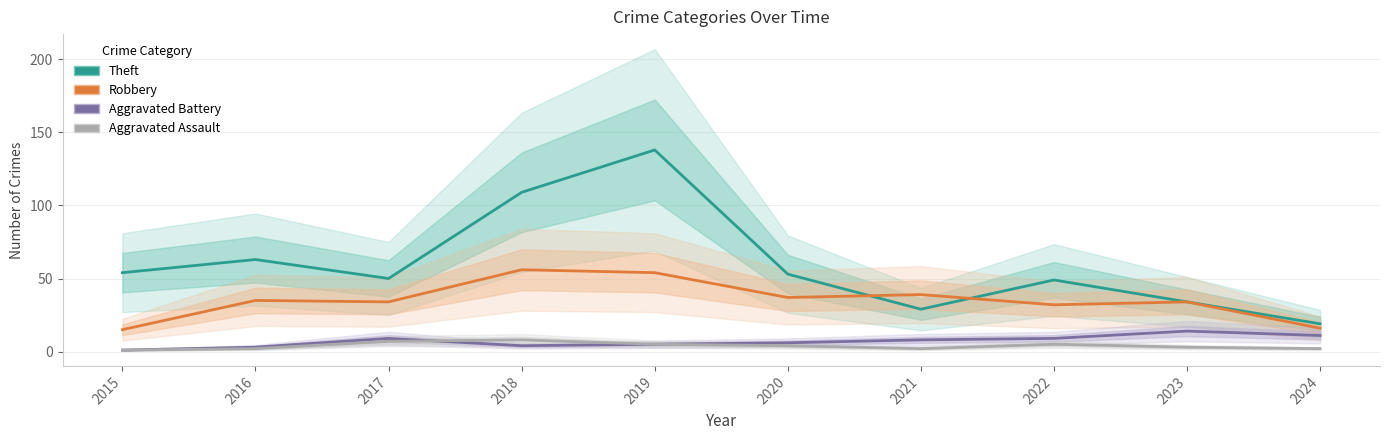

What is the difference between the Theft values at 2023 and 2016?

29